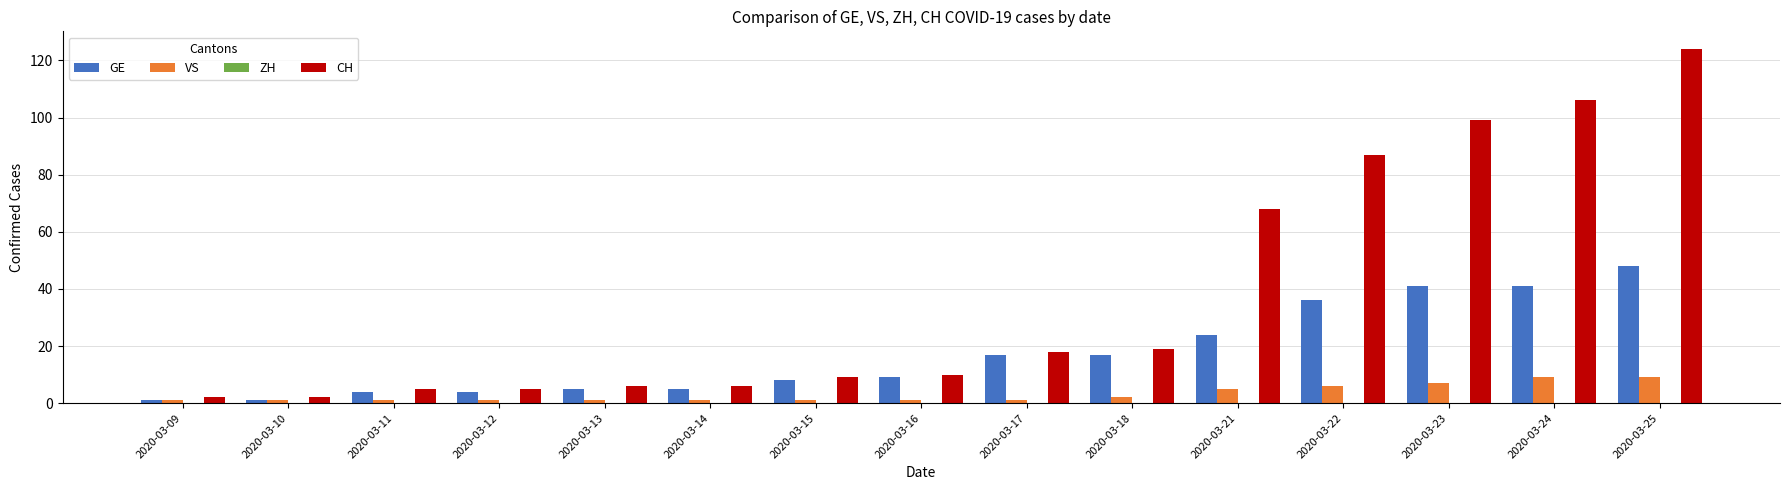

What is the difference between the maximum and minimum values in the GE series?

47